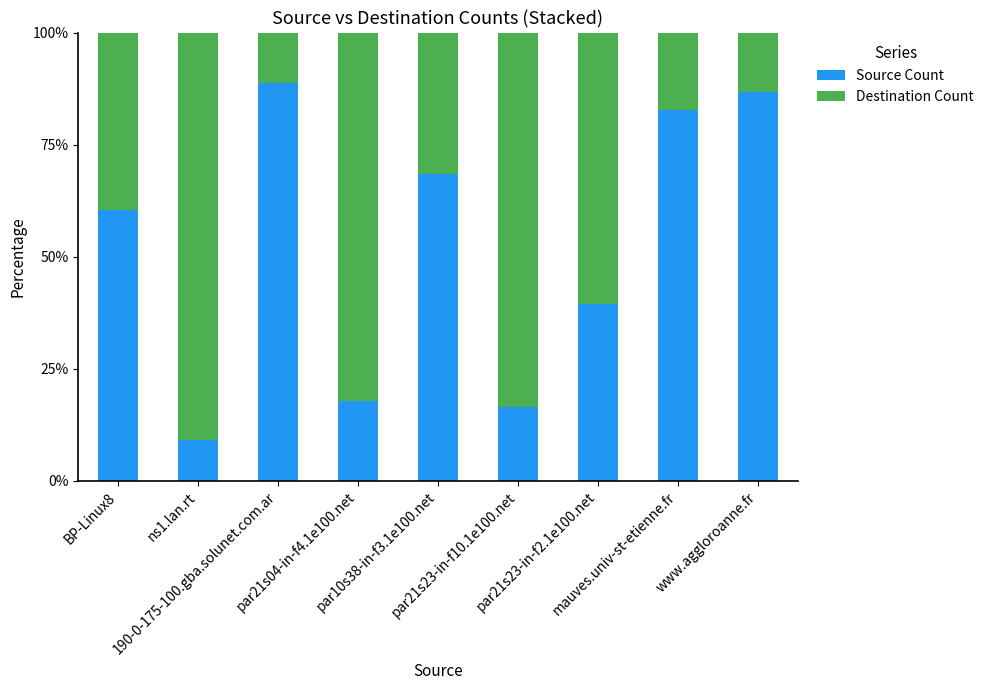

What is the average value of the Source Count series?

52.2